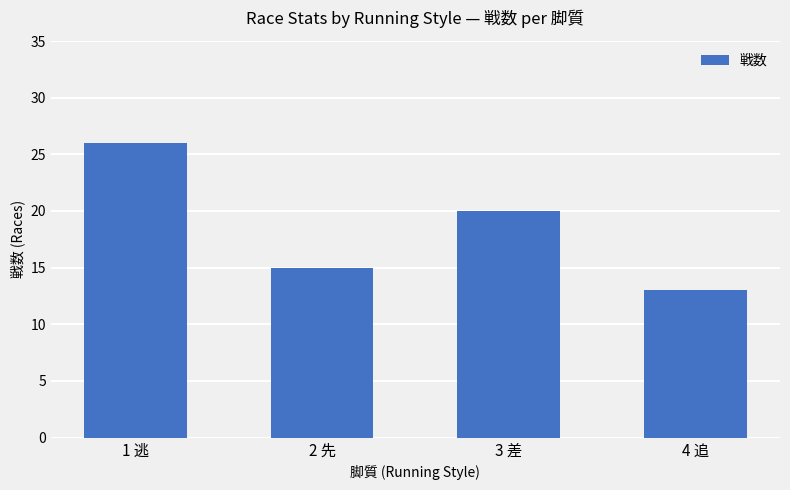

Reading right to left, extract all data points from this chart.

4 追=13	3 差=20	2 先=15	1 逃=26